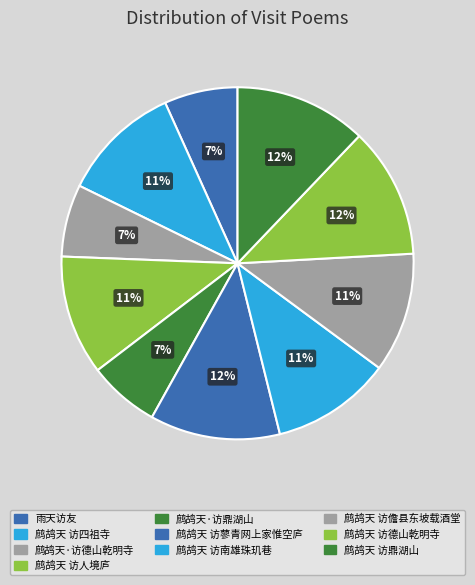

Count the number of slices in the pie.

10